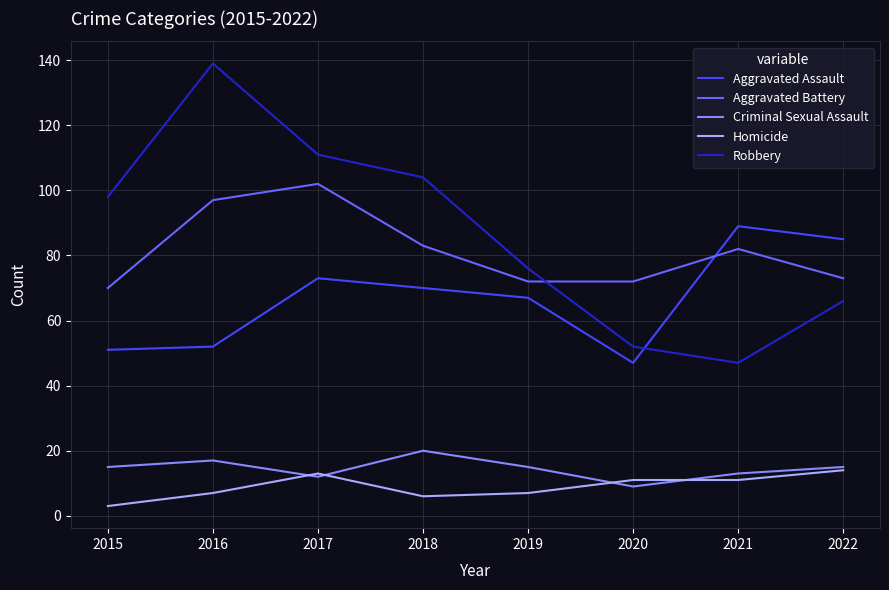

What is the difference between the highest and lowest values at 2017?

99